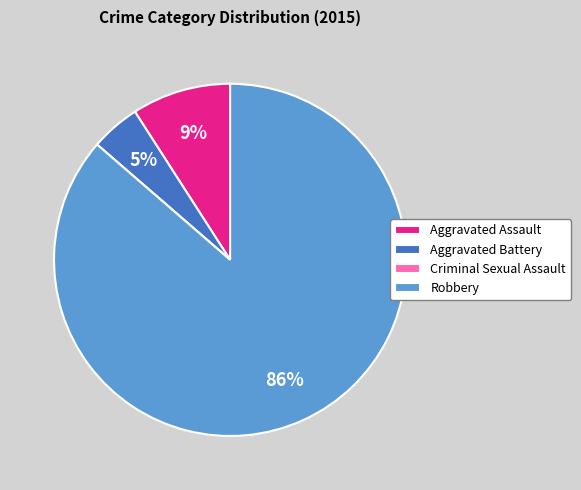

What percentage is the Aggravated Assault slice, to the nearest percent?

9%